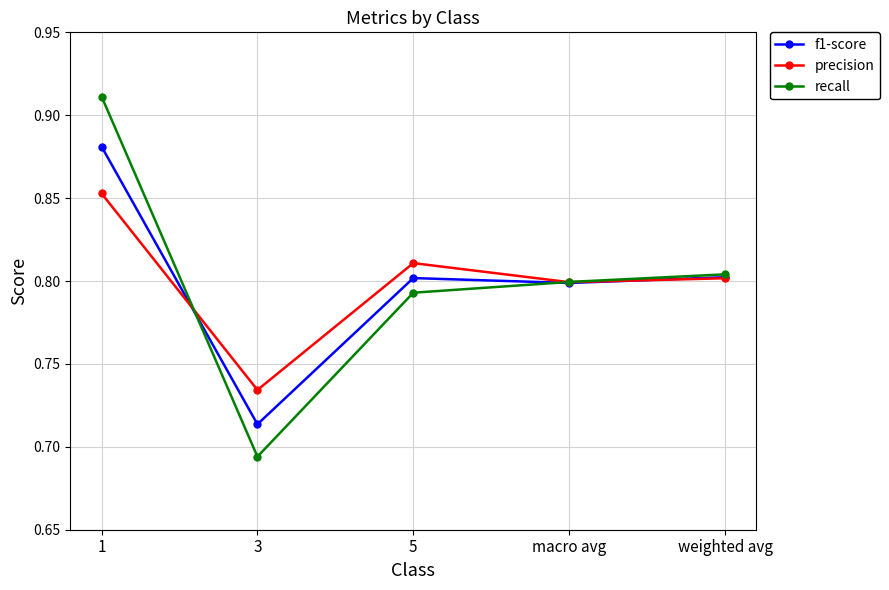

Rank the series by their maximum value, from highest to lowest.

recall, f1-score, precision